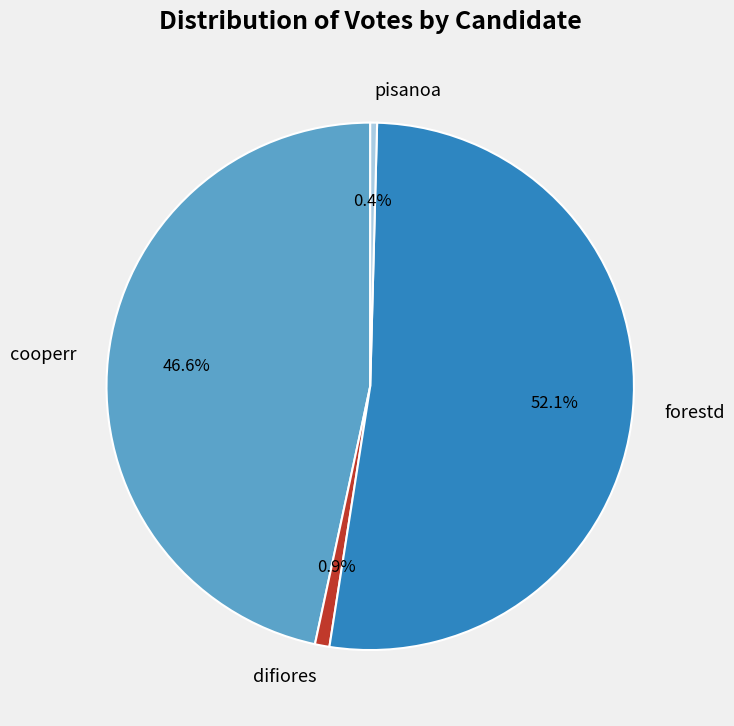

How many slices are in this pie chart?

4